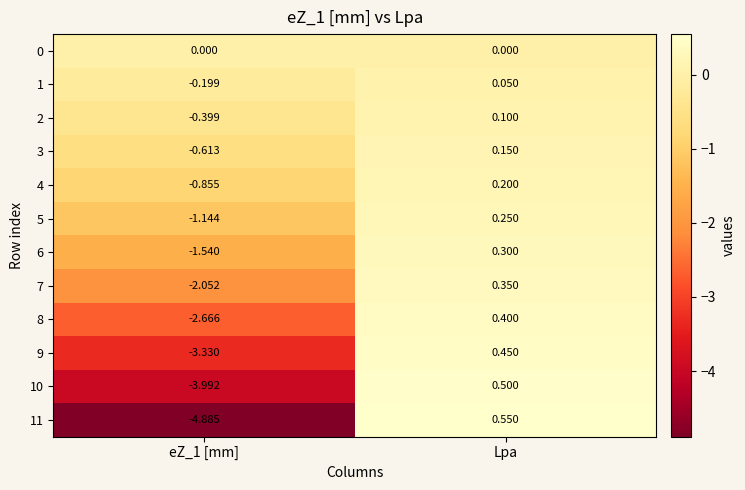

Which label corresponds to the largest value in the chart?

Lpa